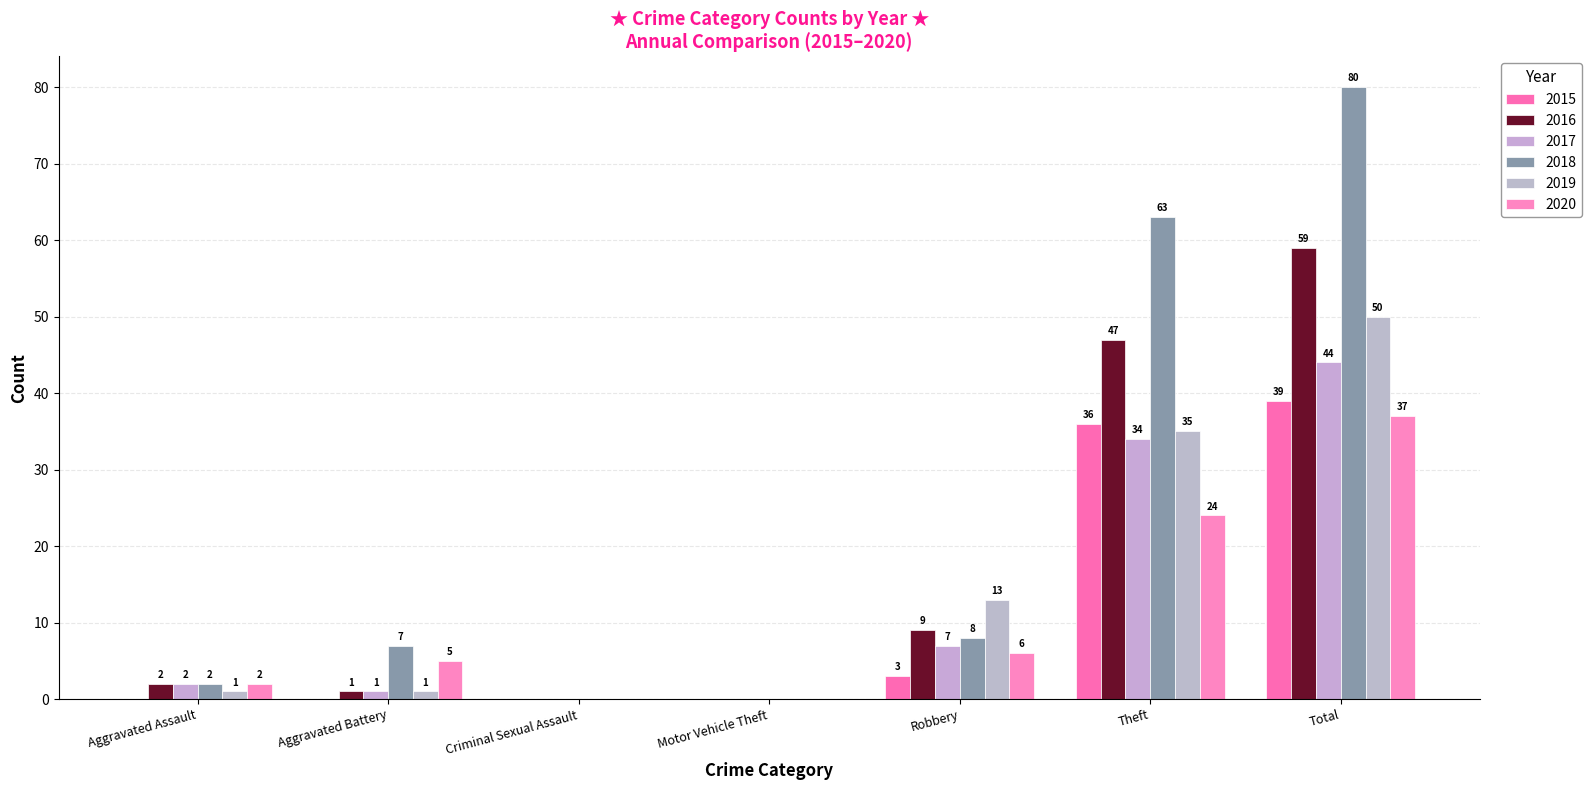

What are all the series names shown in the legend?

2015, 2016, 2017, 2018, 2019, 2020